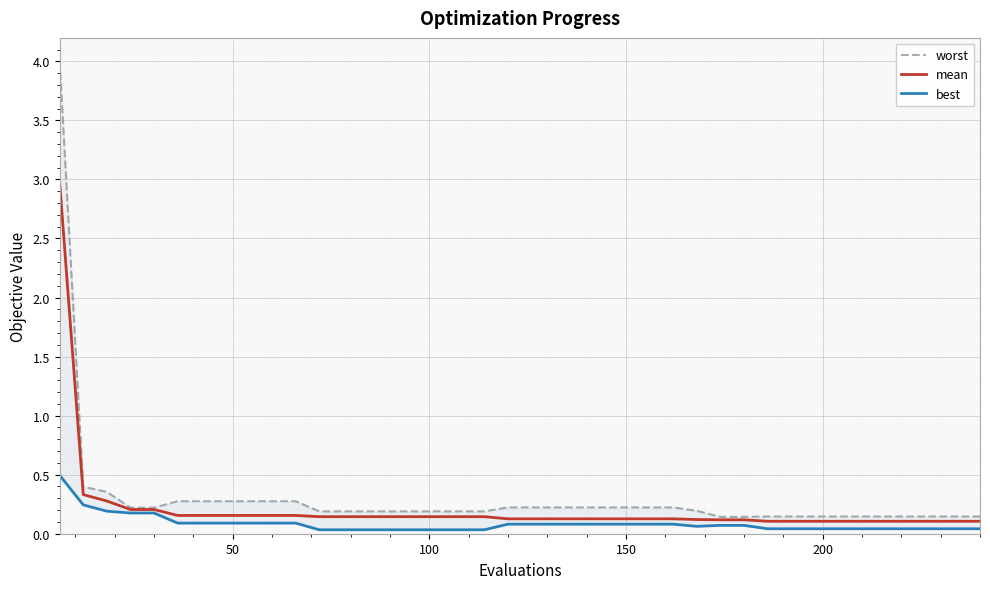

What is the difference between the second highest and second lowest values in the mean series?

0.2